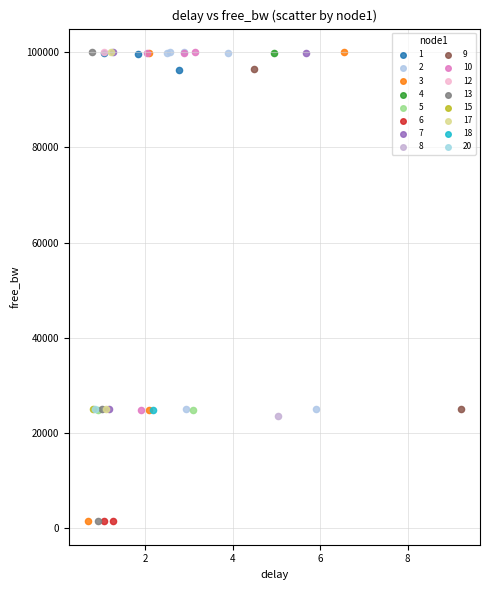

What are all the series names shown in the legend?

1, 2, 3, 4, 5, 6, 7, 8, 9, 10, 12, 13, 15, 17, 18, 20